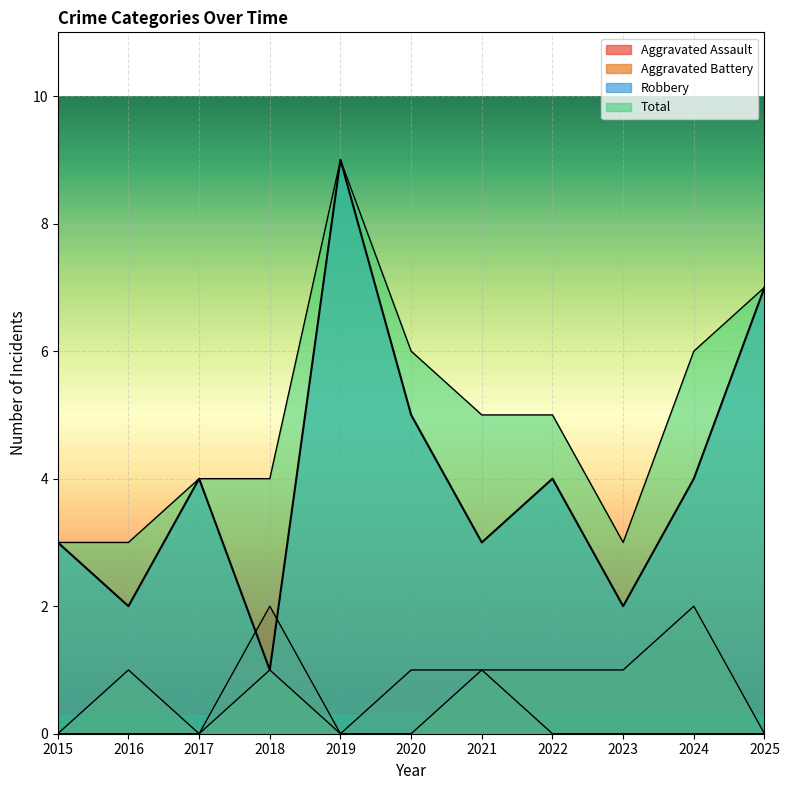

How many Robbery values are between 2 and 5?

8